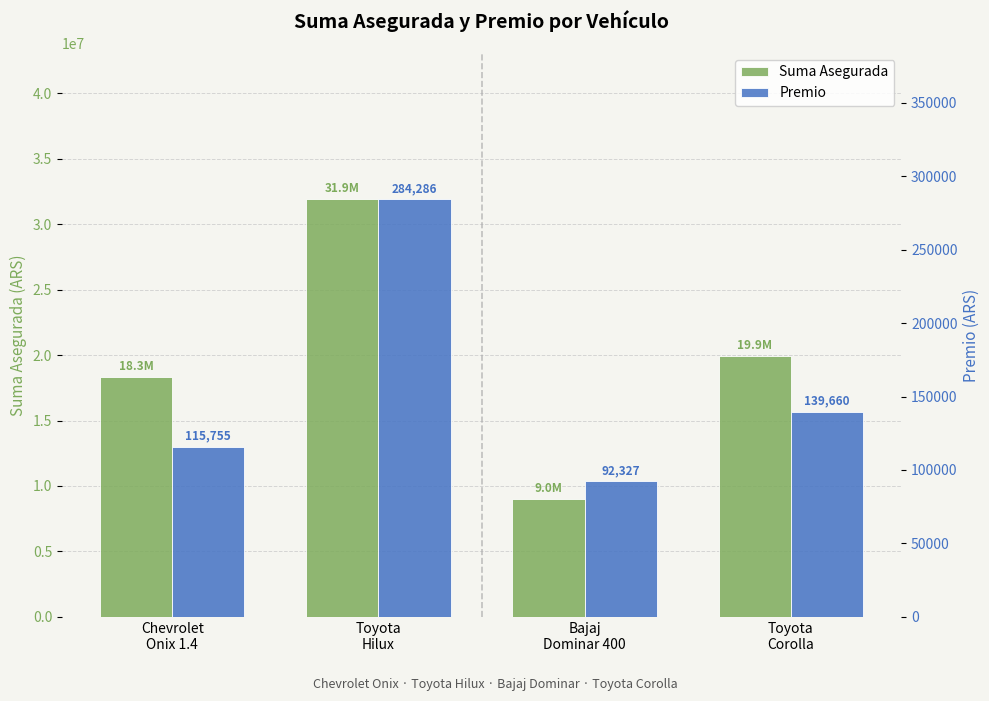

What is the value of the Premio bar at the 1st from the left?

115755.1